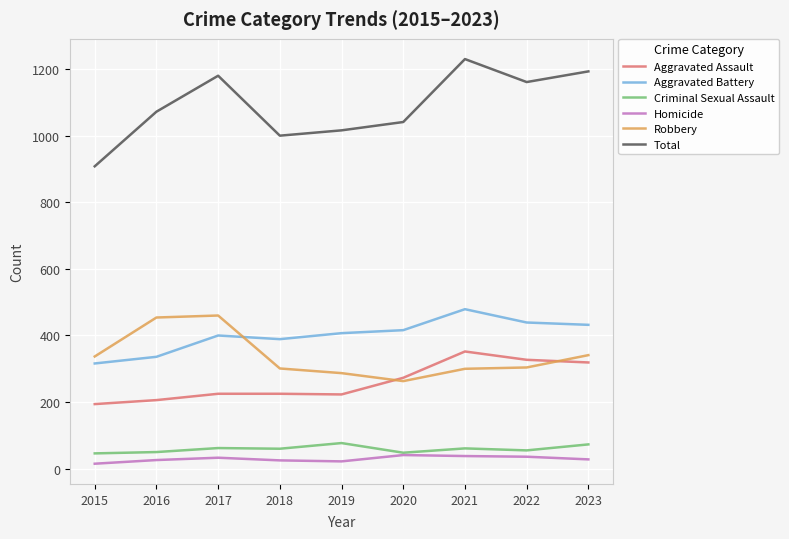

At 2023, list the series in order from smallest to largest.

Homicide, Criminal Sexual Assault, Aggravated Assault, Robbery, Aggravated Battery, Total